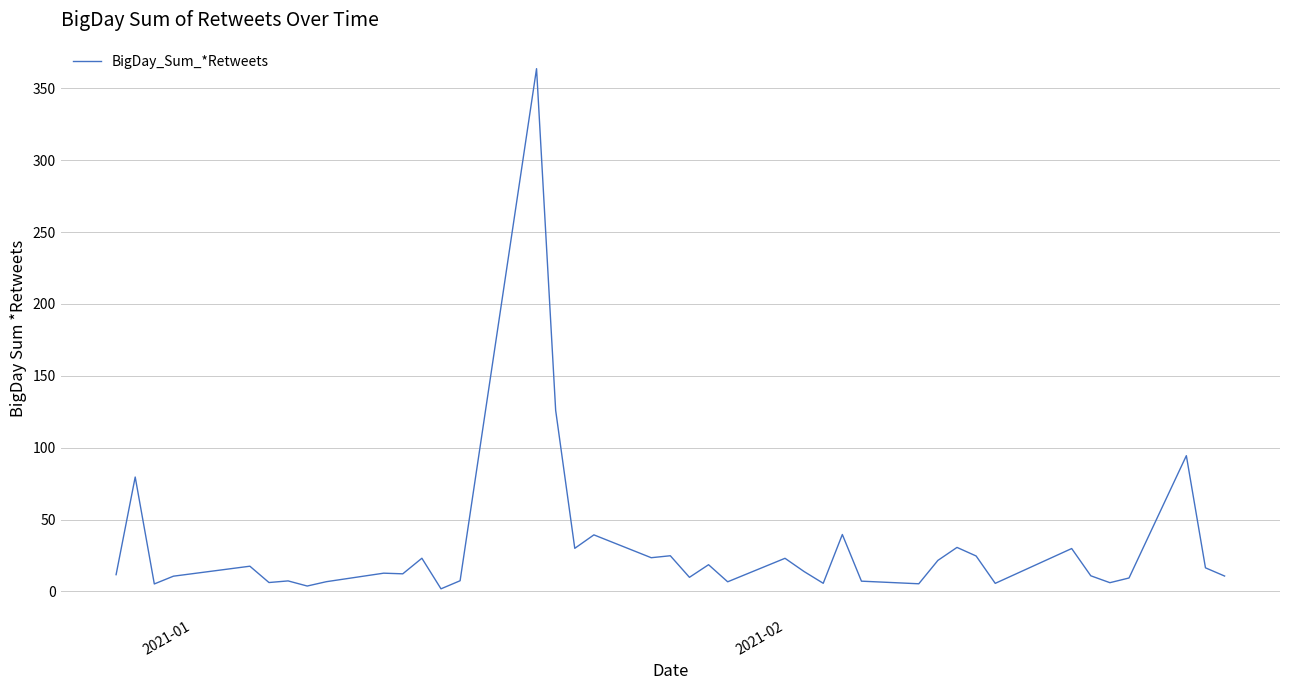

What is the difference between the maximum and minimum values?

361.9